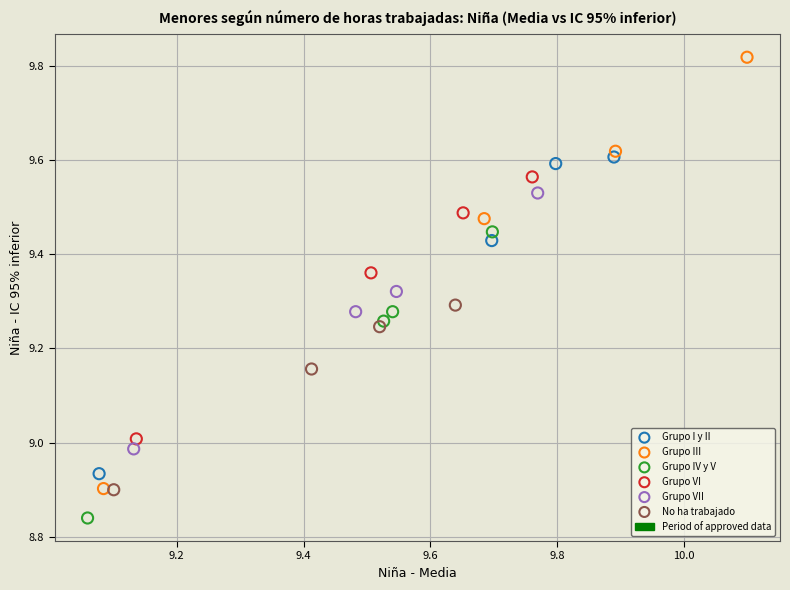

Which series contains the highest Y value?

Grupo III